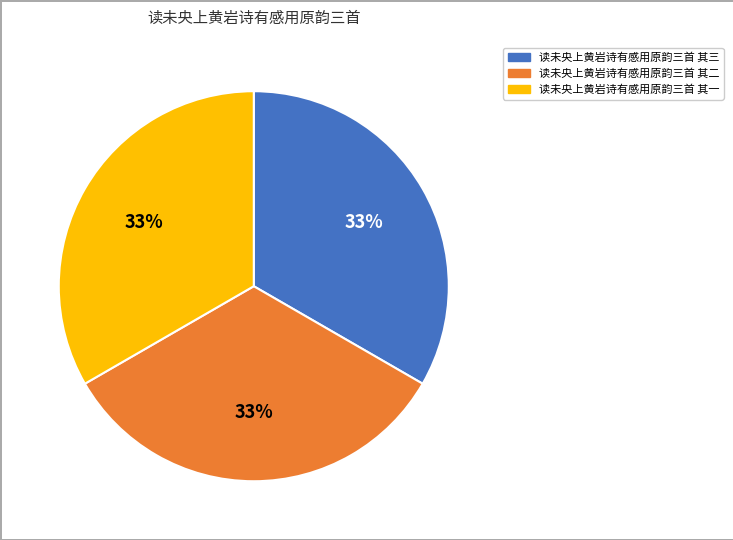

Does 读未央上黄岩诗有感用原韵三首 其一 account for over 50% of the chart?

No